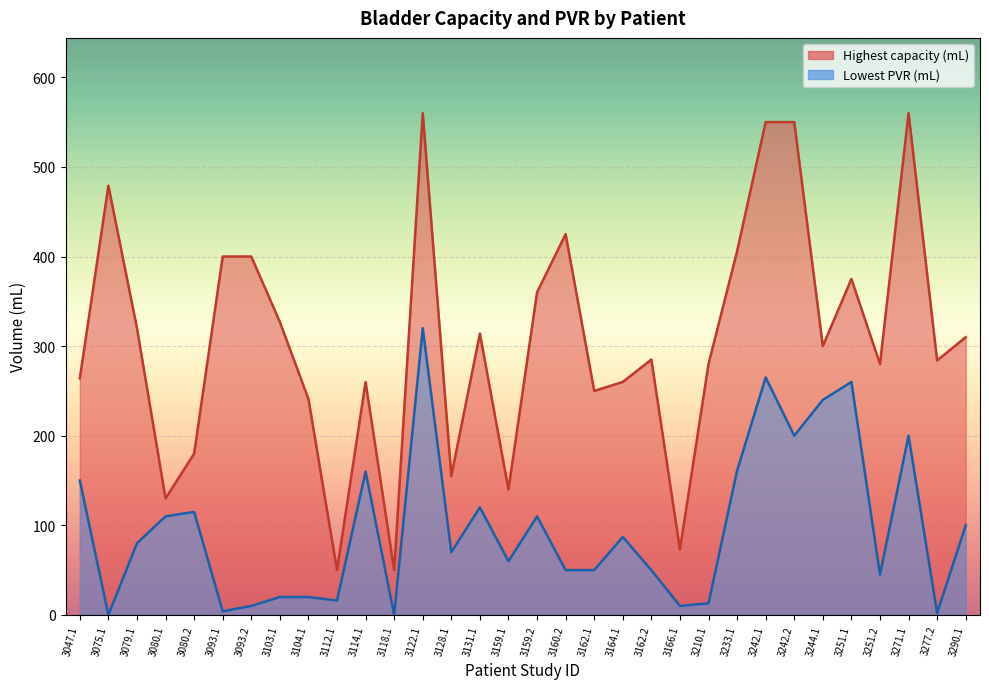

Rank the series by their average value, from lowest to highest.

Lowest PVR (mL), Highest capacity (mL)